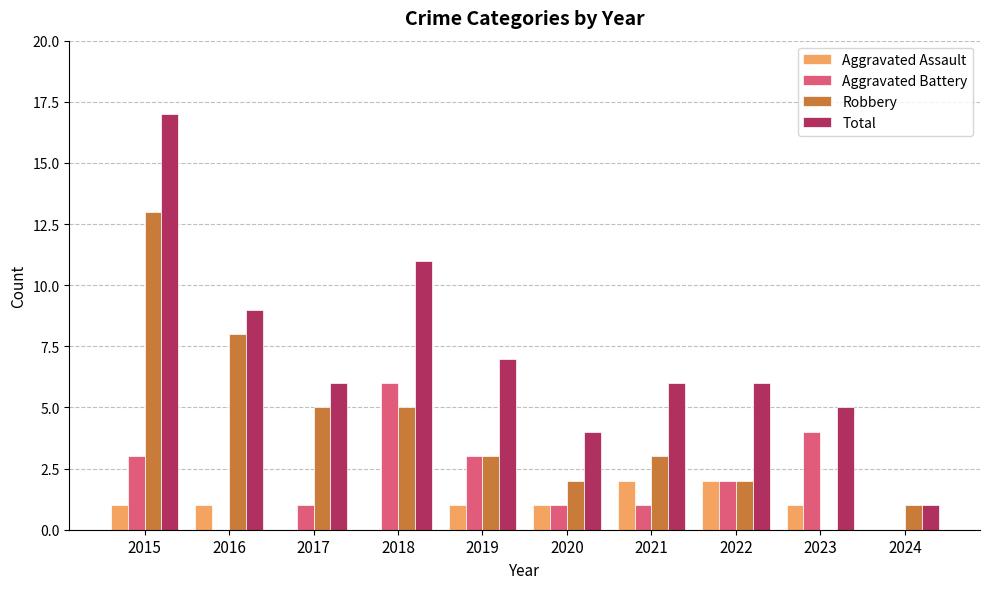

What is the sum of the Robbery values at 2021 and 2015?

16